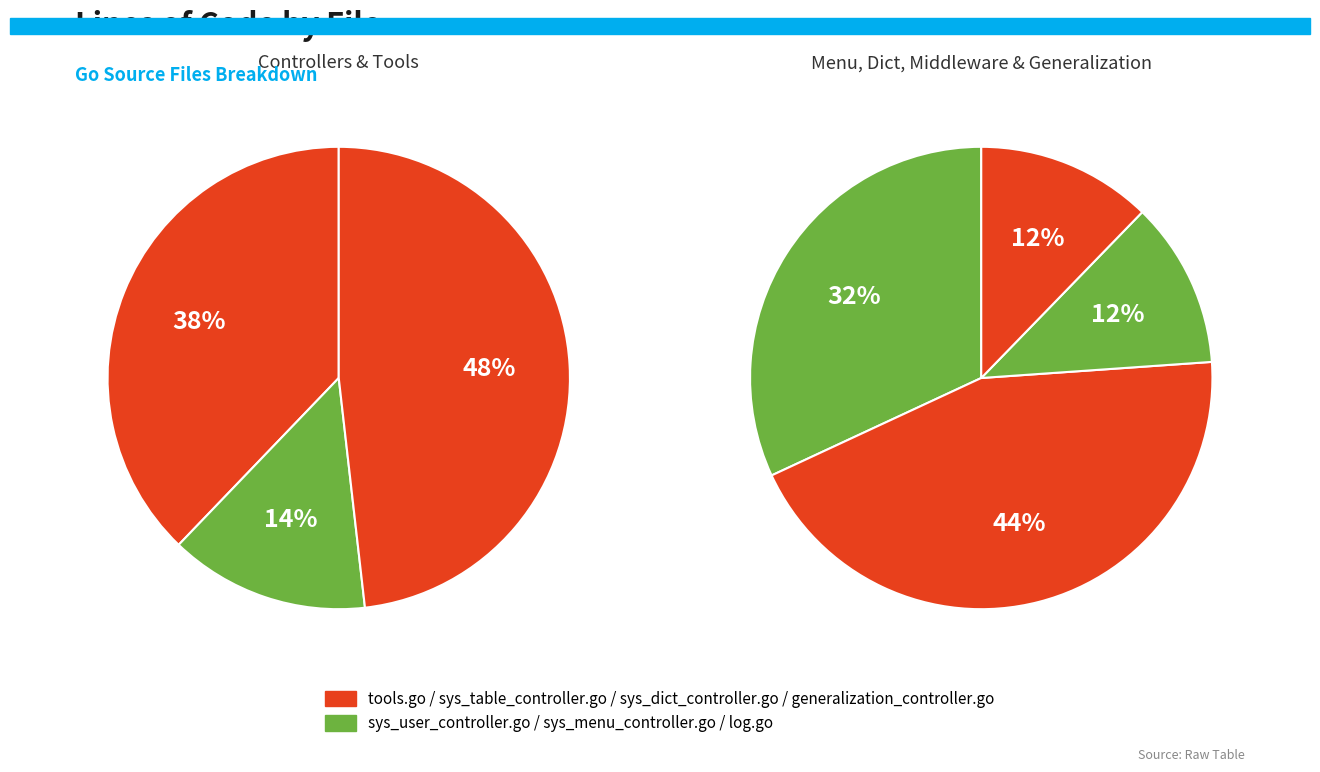

What is the total percentage of sys_table_controller.go and sys_user_controller.go?

39.1%